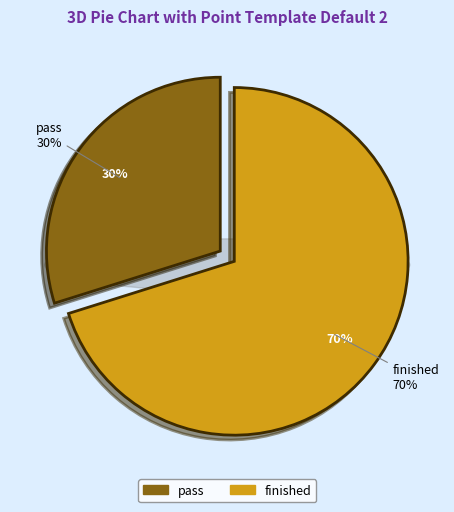

The pass slice represents 30% of the pie. True or false?

True